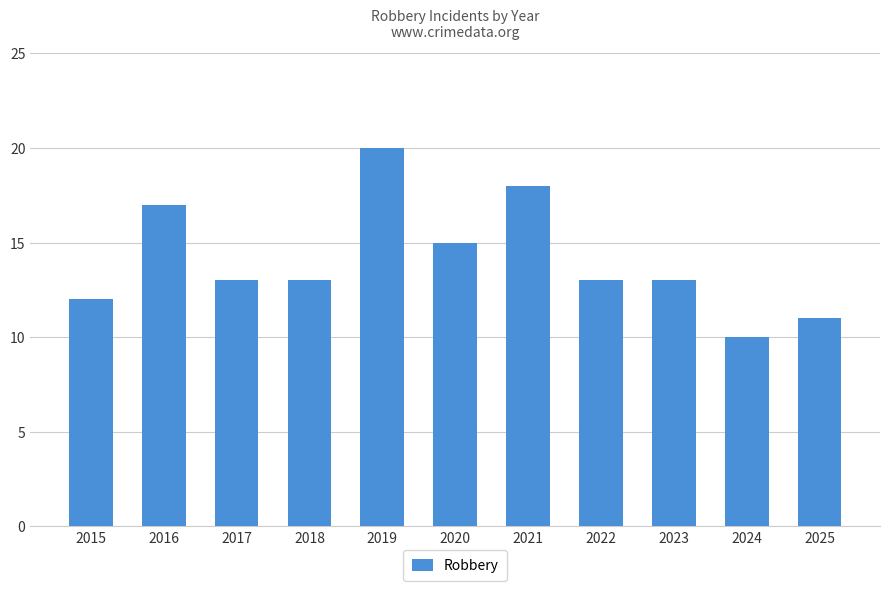

The value at 2019 is 29. True or false?

False